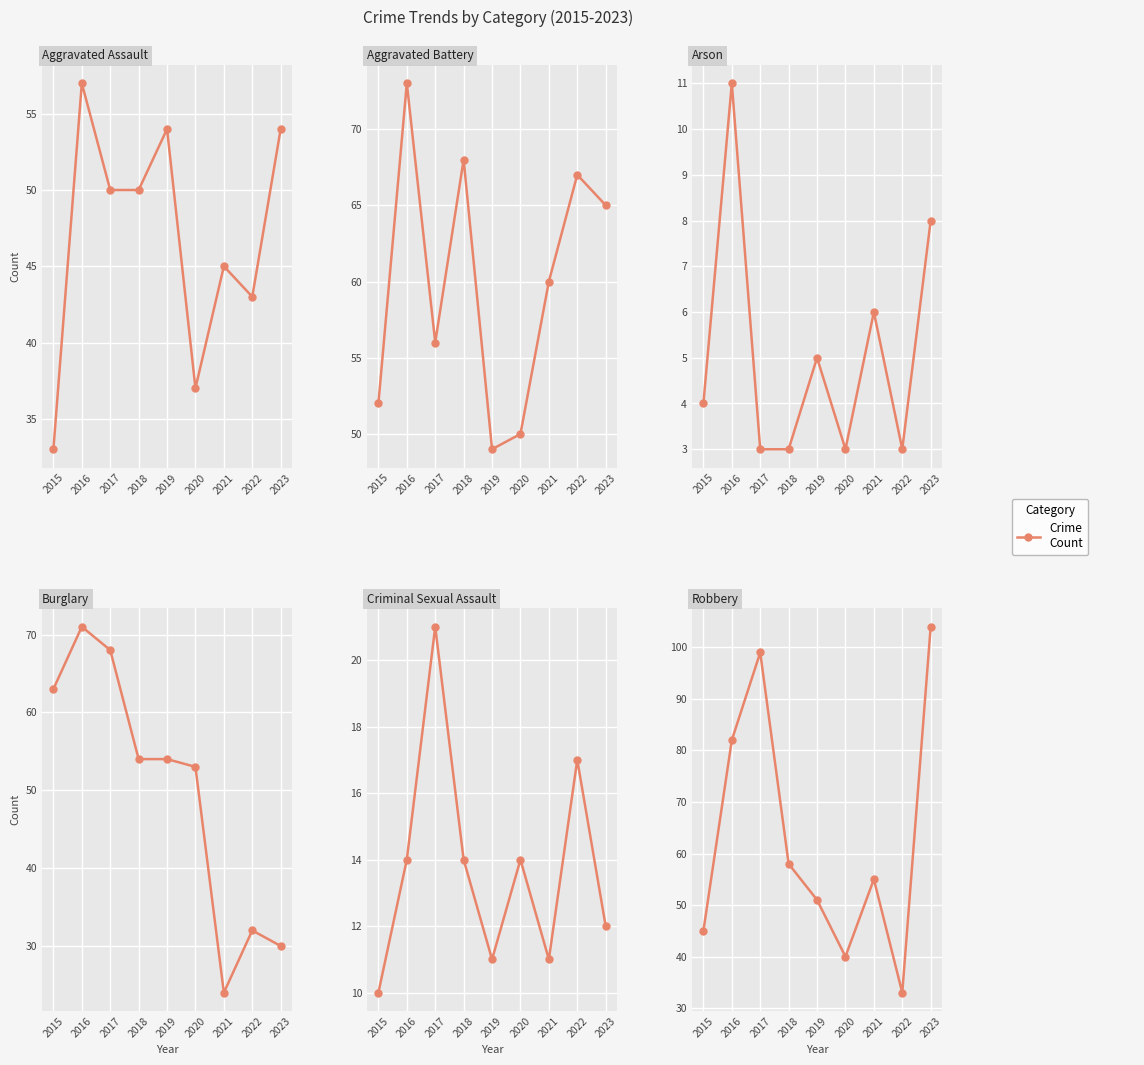

In Criminal Sexual Assault, how many points are lower than both neighbors (excluding endpoints)?

2